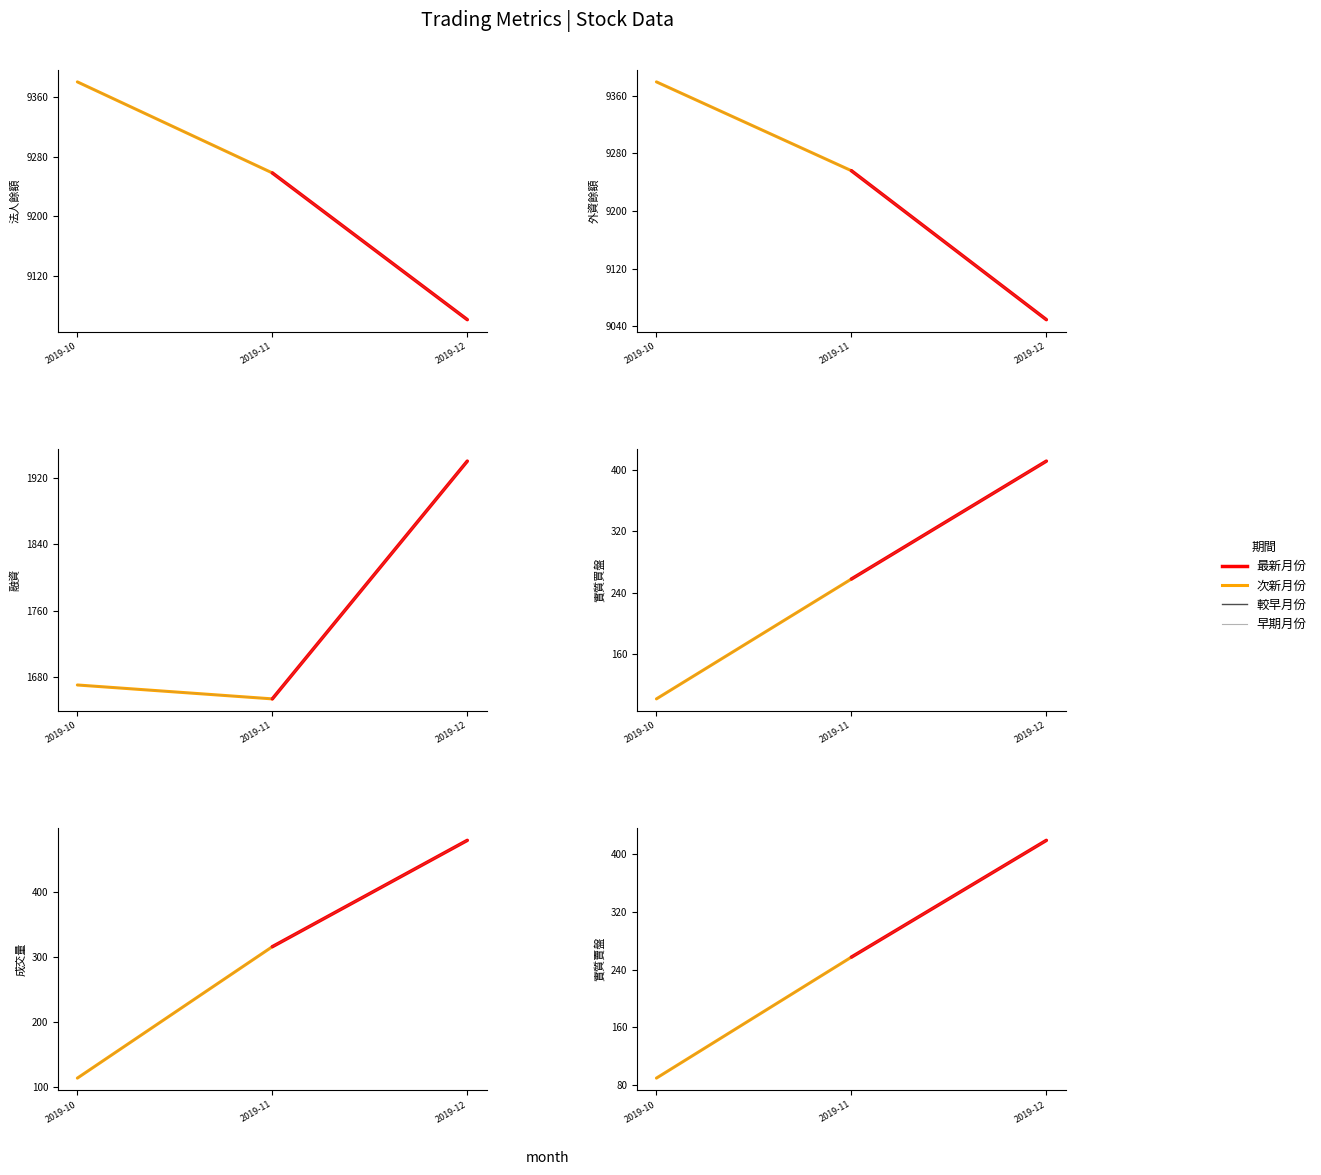

Which has a higher value, 2019-10 or 2019-11?

2019-10